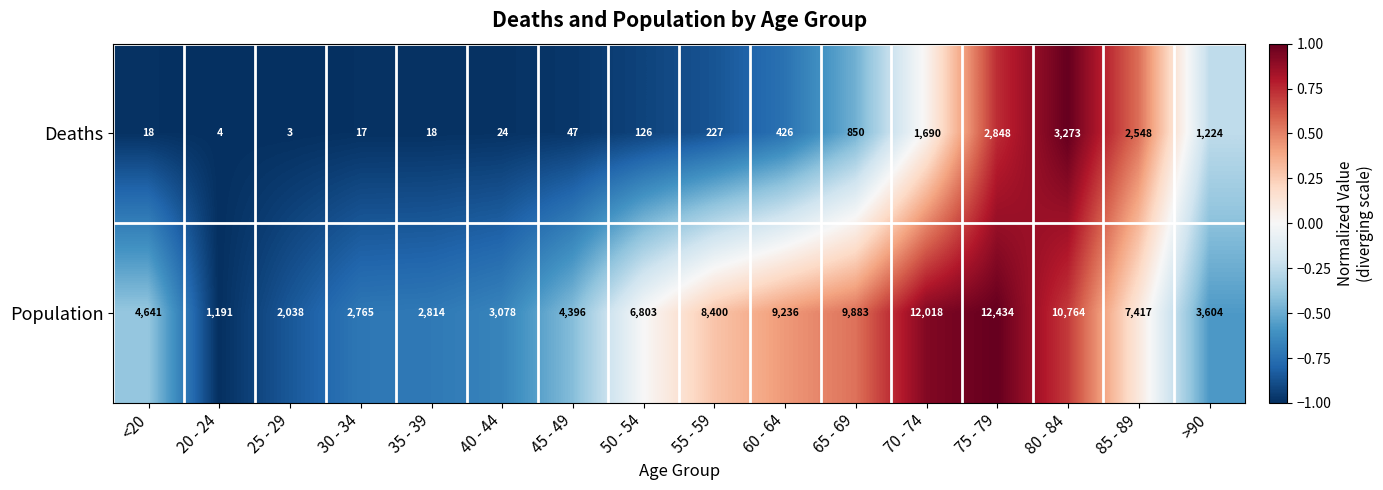

What is the total value across all series at <20?

4659